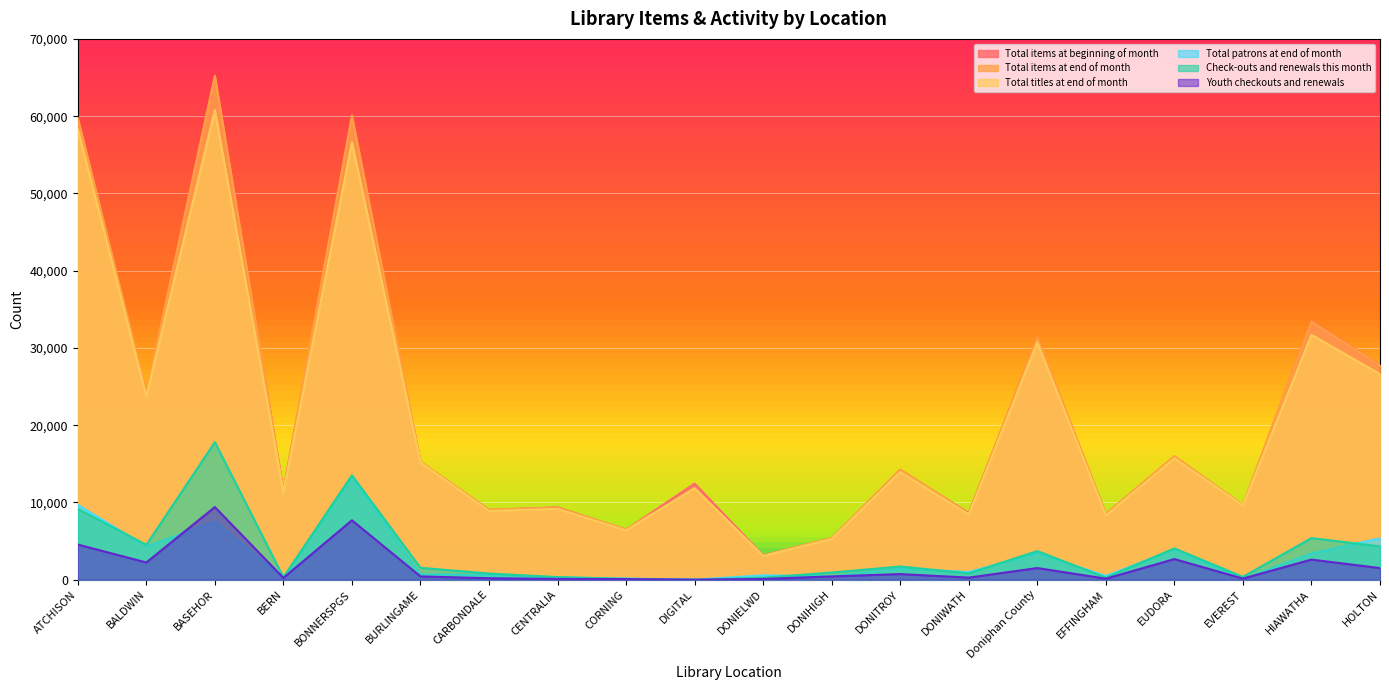

Which series changed the most between BURLINGAME and DONITROY?

Total titles at end of month